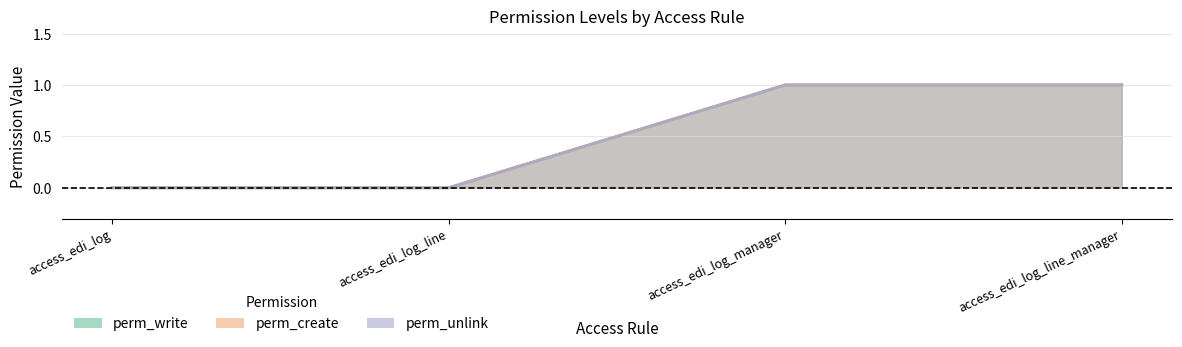

True or false: perm_write and perm_create cross at least once.

False